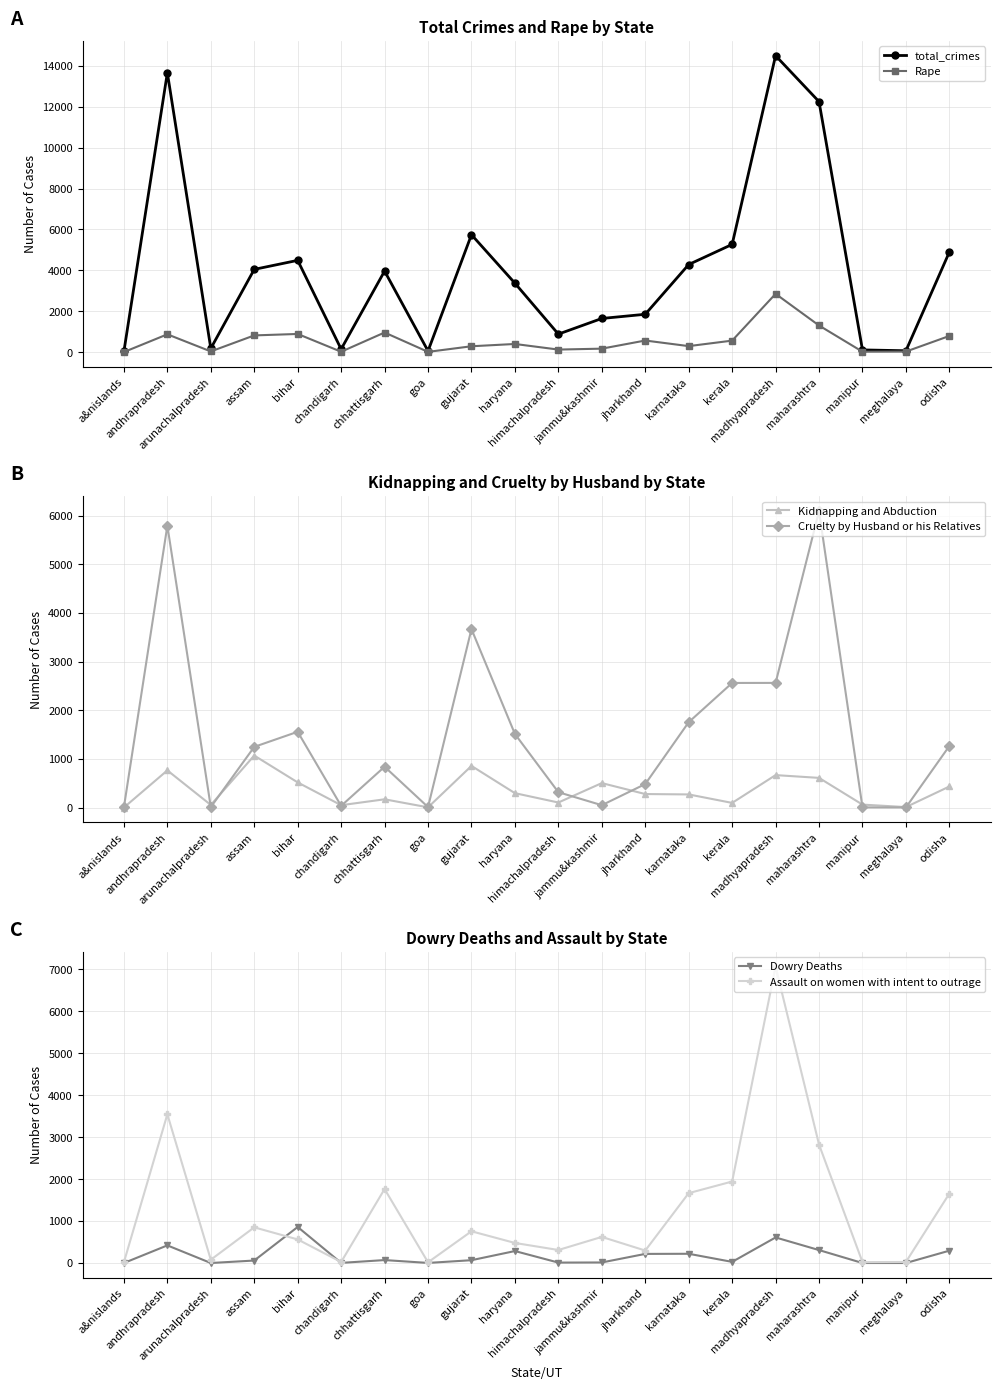

Does the chart have visible grid lines?

Yes